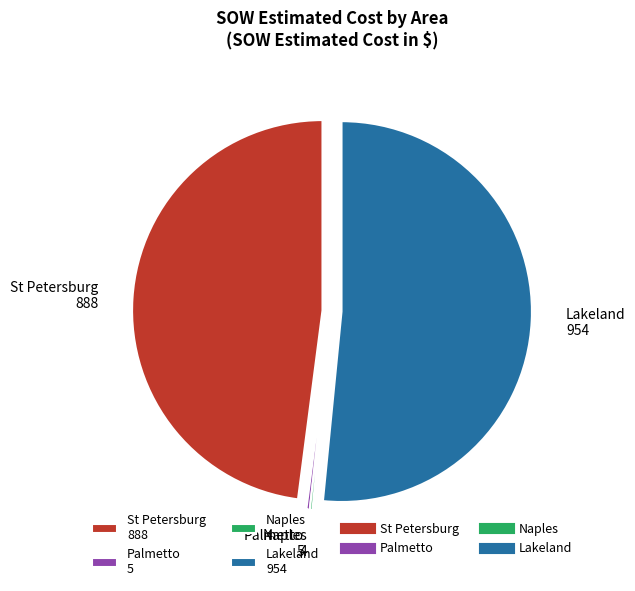

The St Petersburg 888 slice represents 56% of the pie. True or false?

False